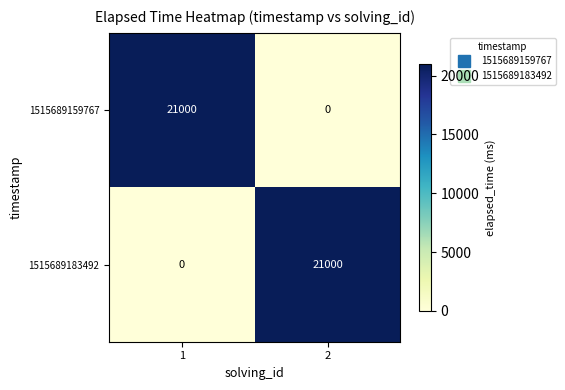

What is the sum of all 1515689159767 values?

21000